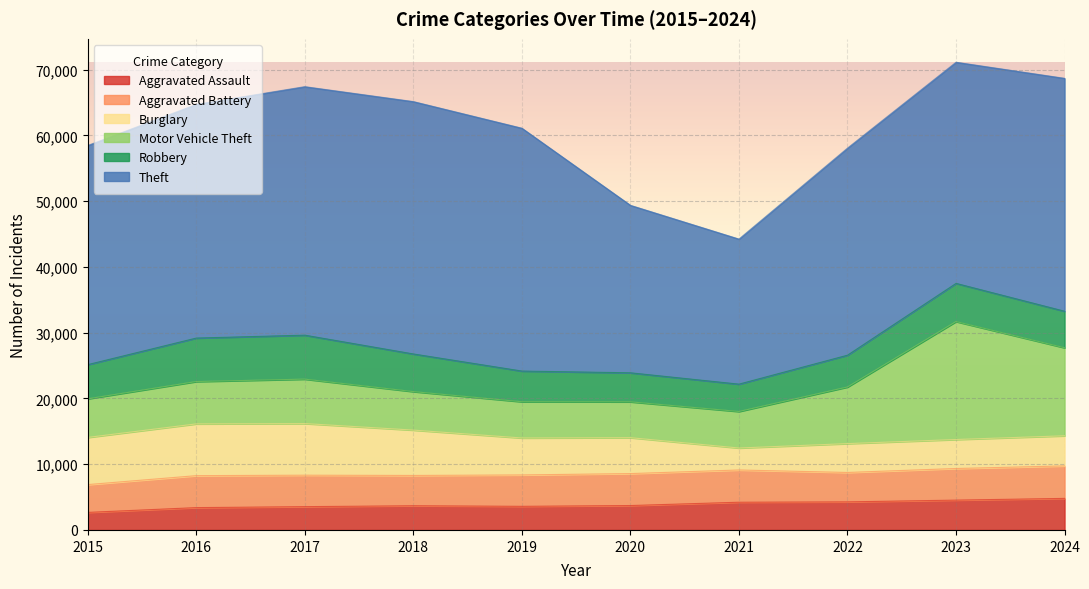

What is the greatest value displayed?

38366